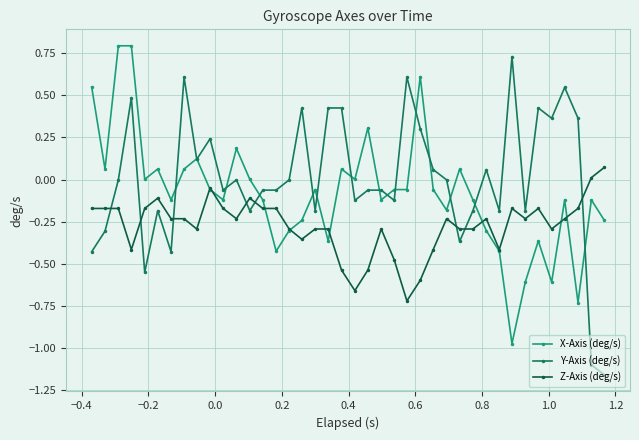

Which category has the highest value in the X-Axis (deg/s) series?

−0.2